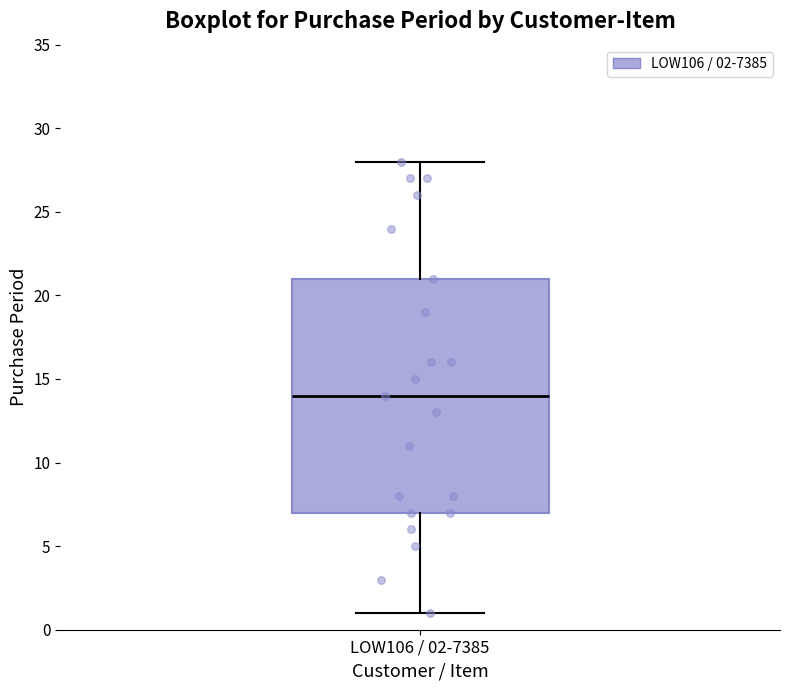

Read this box plot against the y-axis: the position of the median line, the range covered by the box, and the ends of both whiskers. The values are not printed on the chart, so give them approximately, as read against the axis.

median 14, box 7 to 21, whiskers 1 to 28